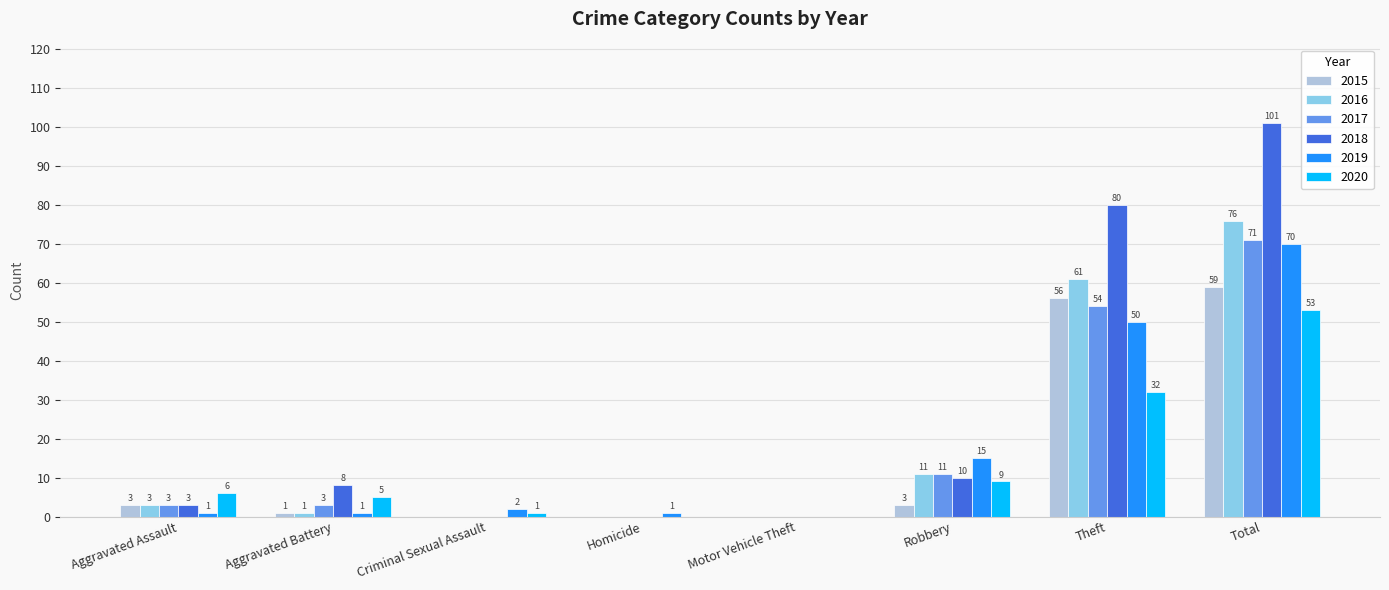

The value of 2020 at Theft is 32. True or false?

True